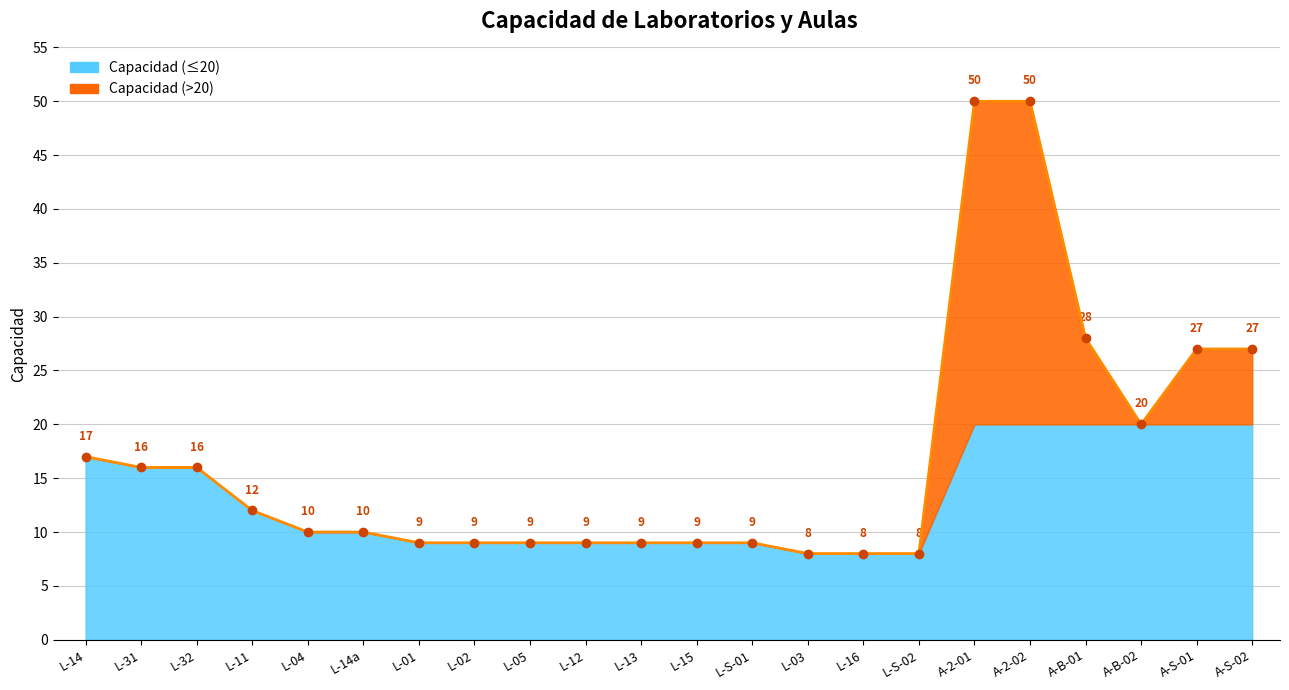

How many data points does each series have?

22